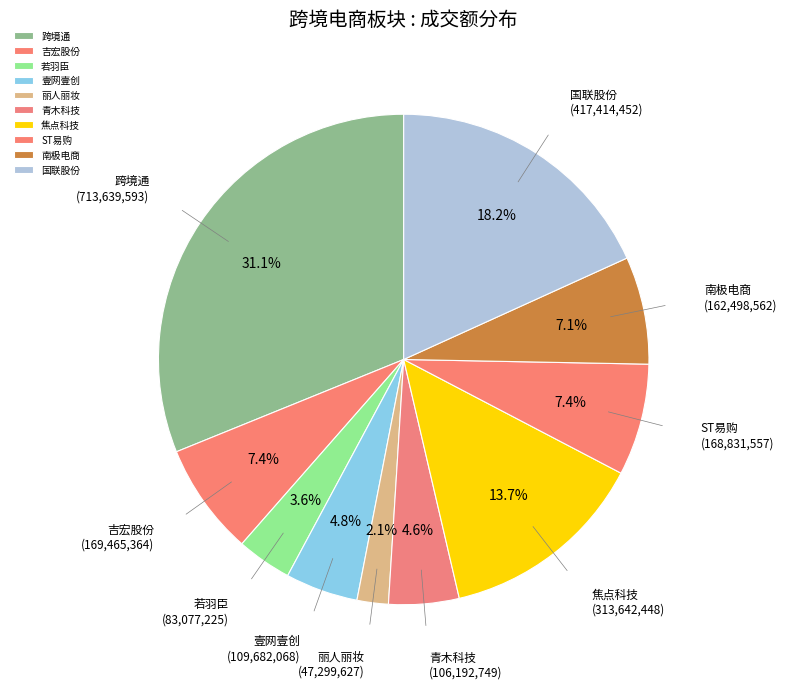

Approximately how many times larger is the value at ST易购 compared to 青木科技?

1.6